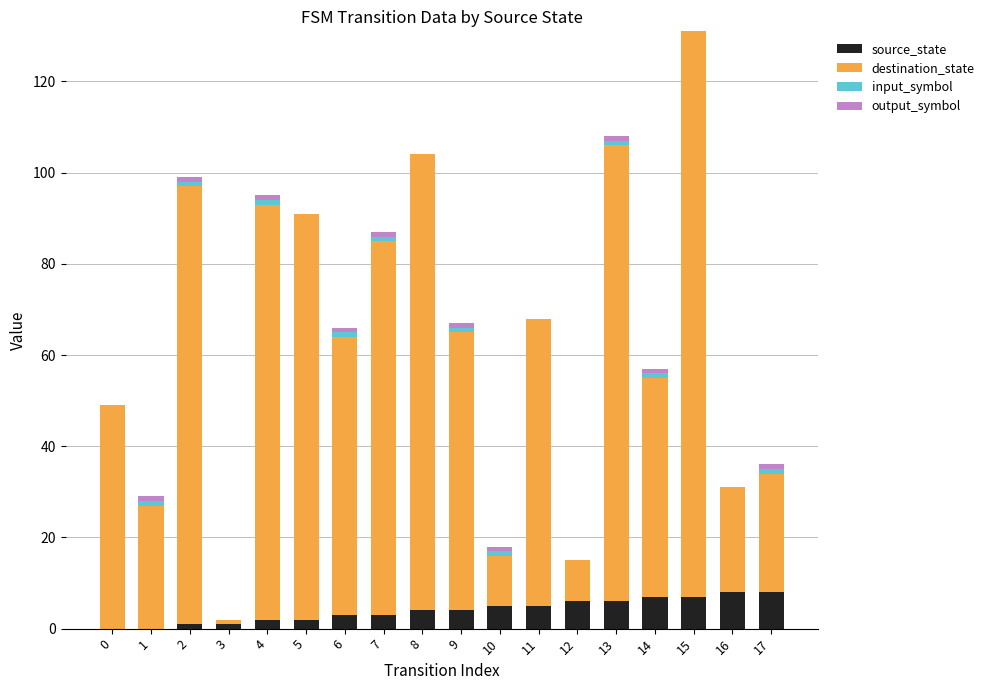

At which category is the sum across all series the highest?

15